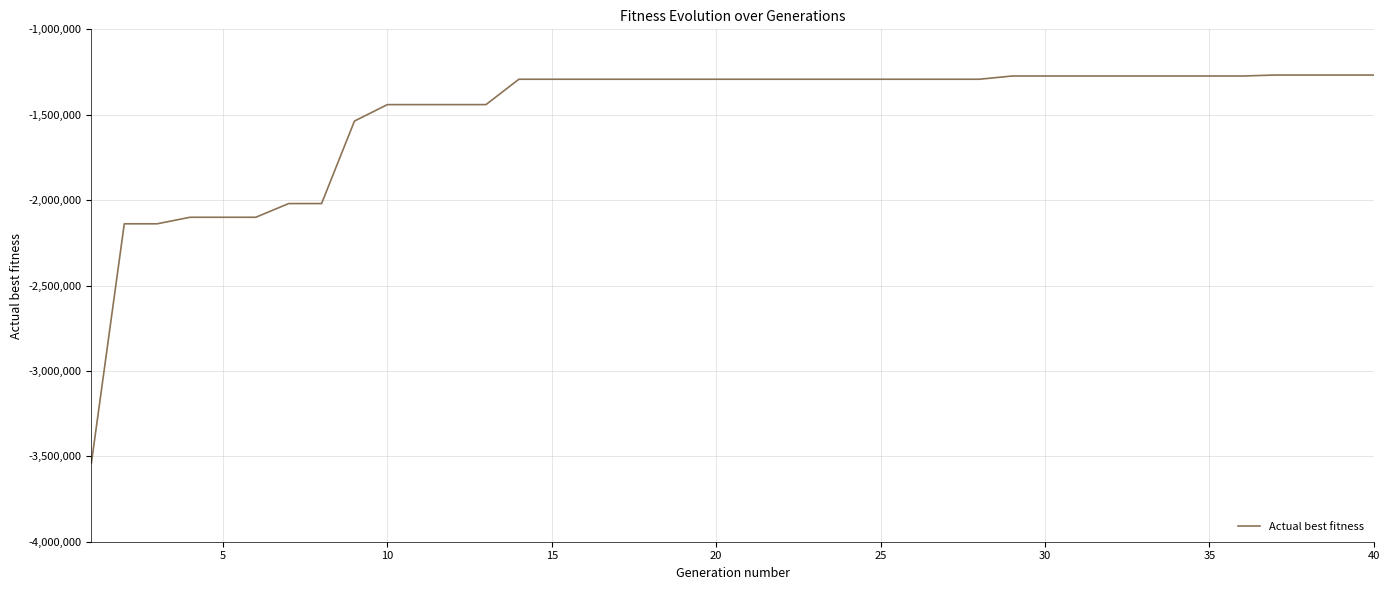

What is the greatest value displayed?

-1267583